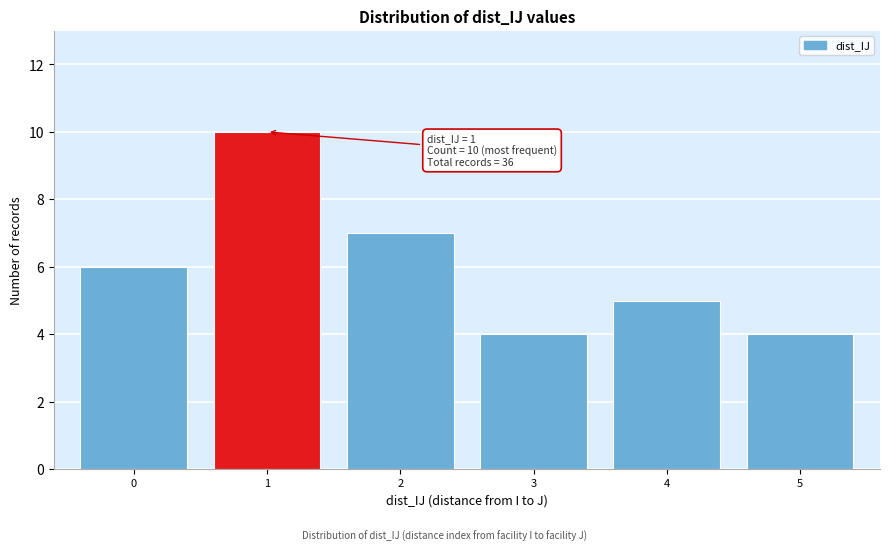

Reading left to right, what are all the values shown in this chart?

6	10	7	4	5	4